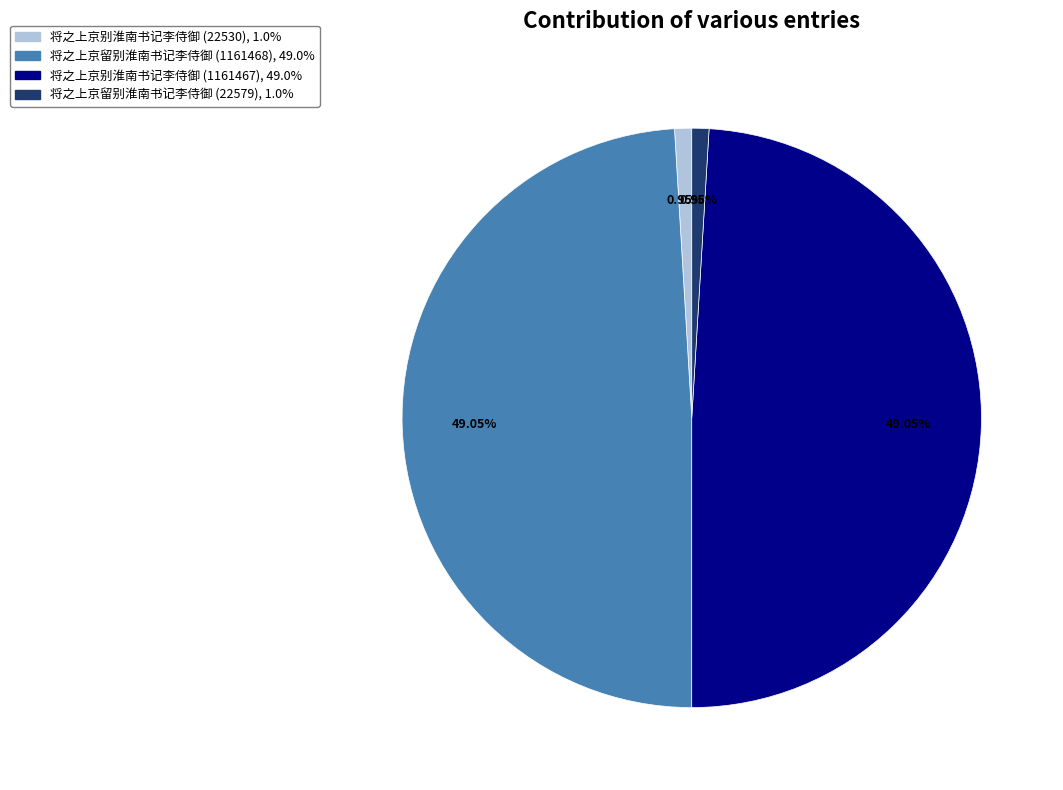

Count the number of slices in the pie.

4